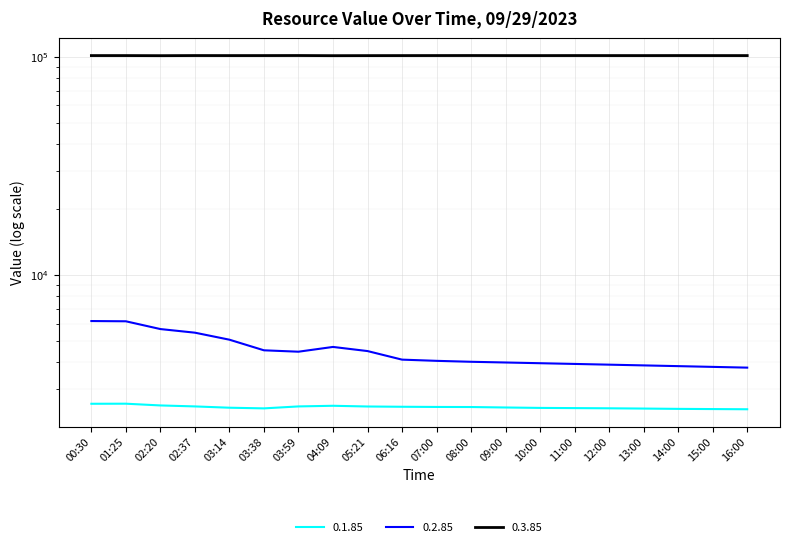

What is the highest value of the 0.1.85 series?

2577